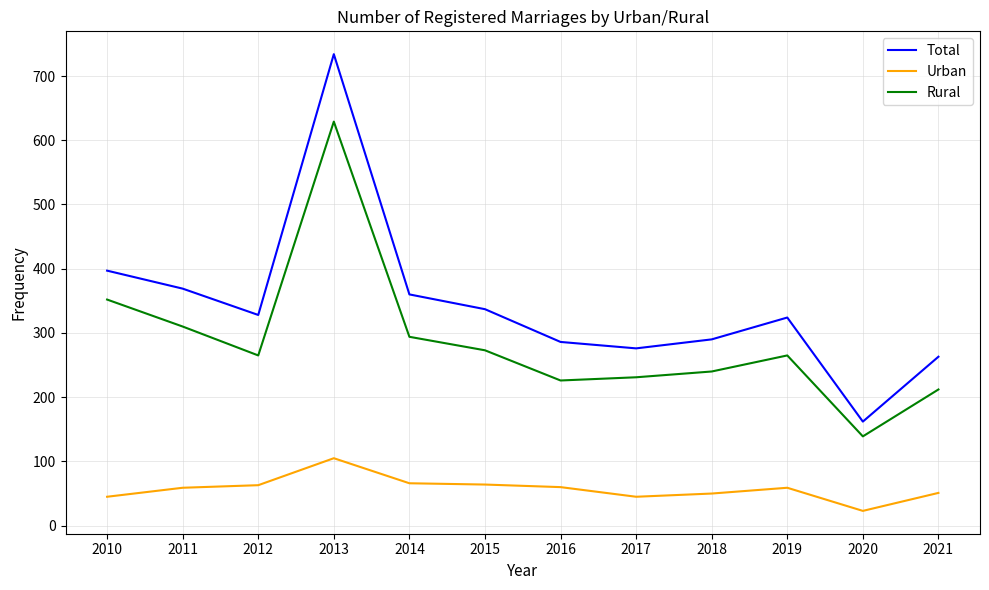

The value of Urban at 2011 is 59. True or false?

True